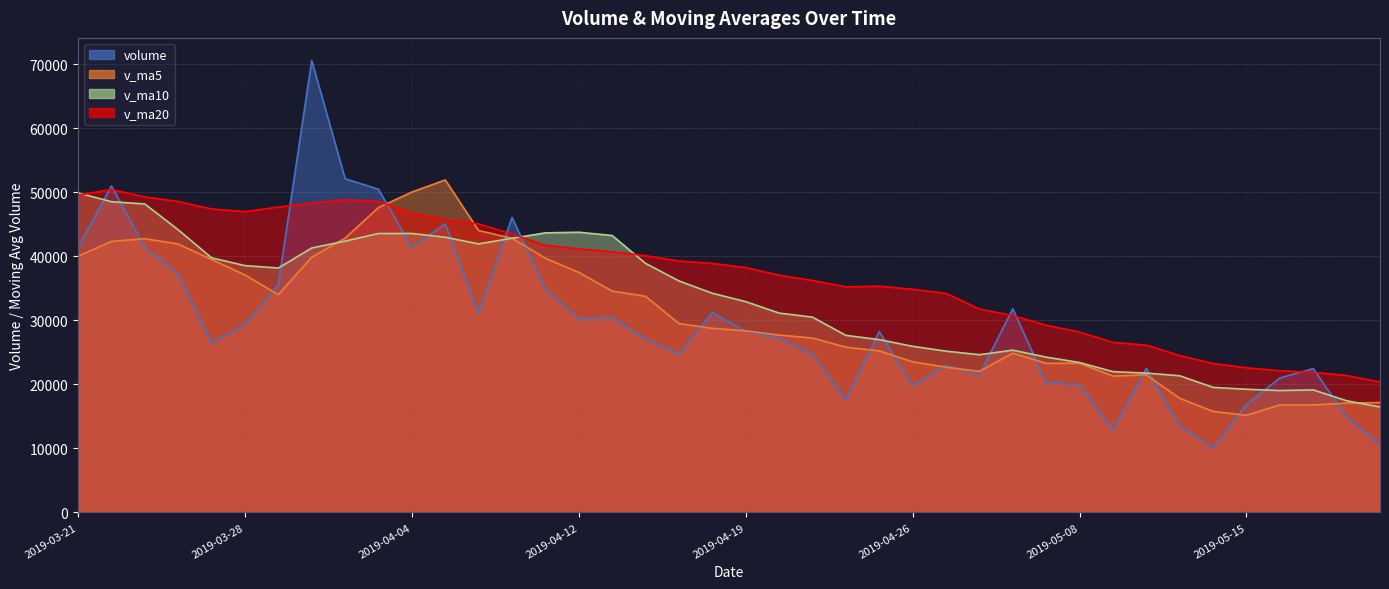

List the series in order of their peak value, lowest first.

v_ma10, v_ma20, v_ma5, volume